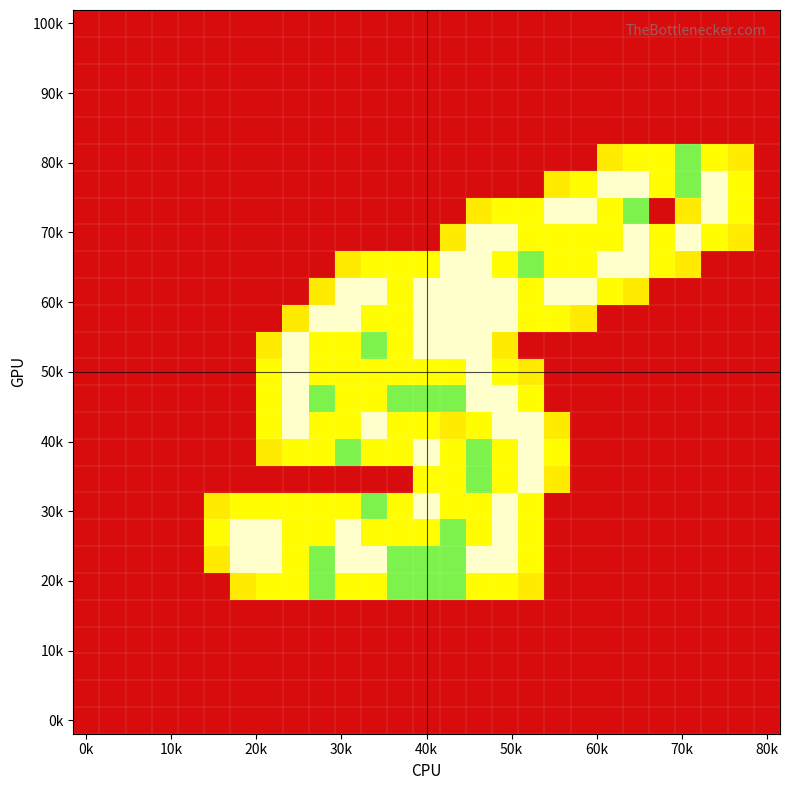

How many series are shown in this chart?

27